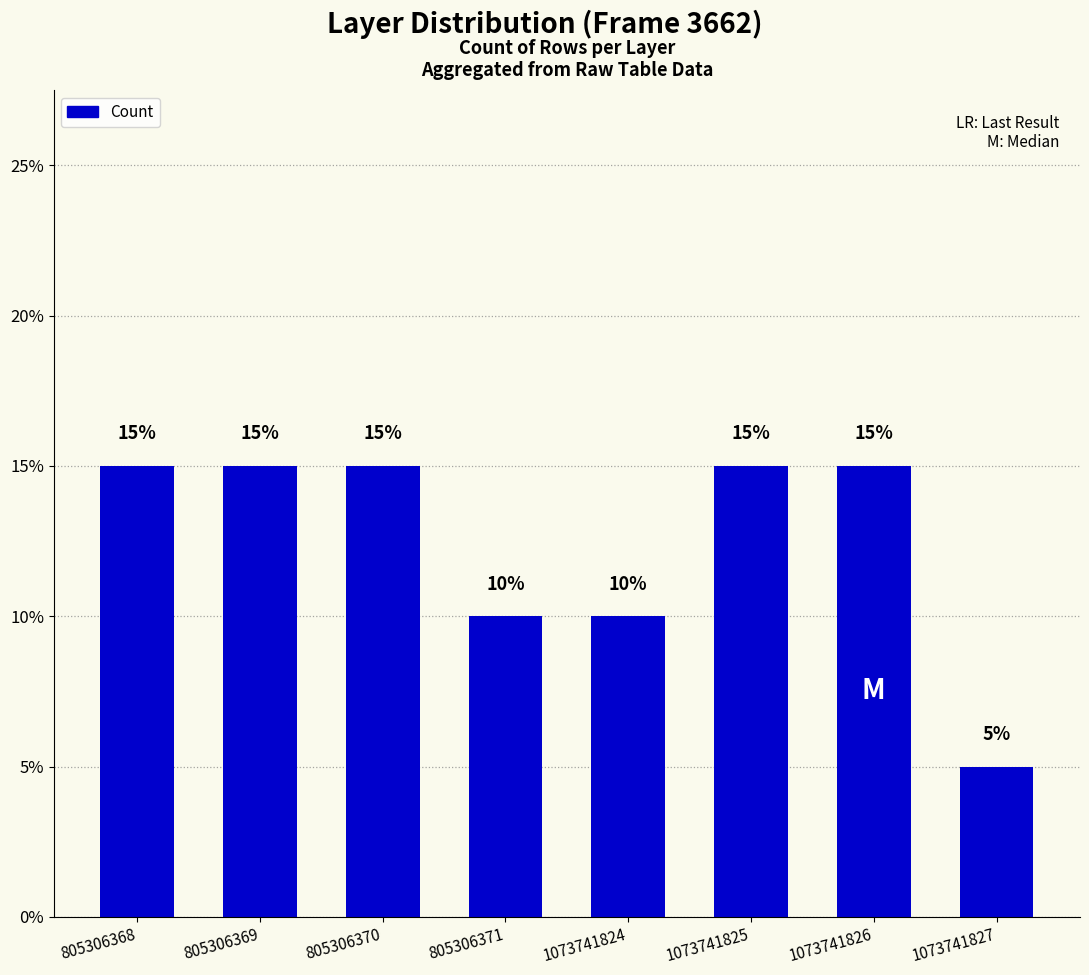

Rank the categories by value from highest to lowest.

805306368, 805306369, 805306370, 1073741825, 1073741826, 805306371, 1073741824, 1073741827